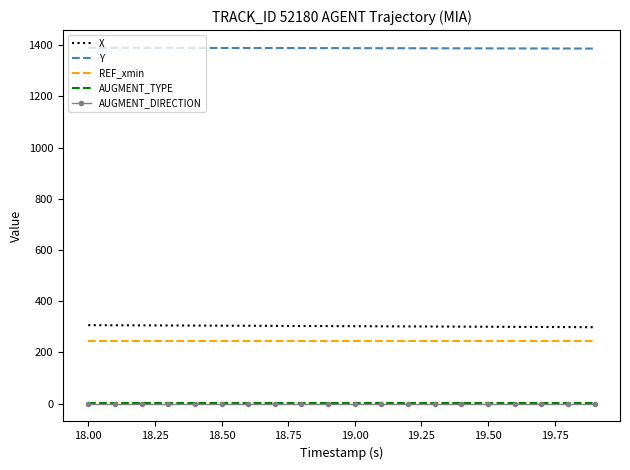

True or false: X and REF_xmin intersect in this chart.

False